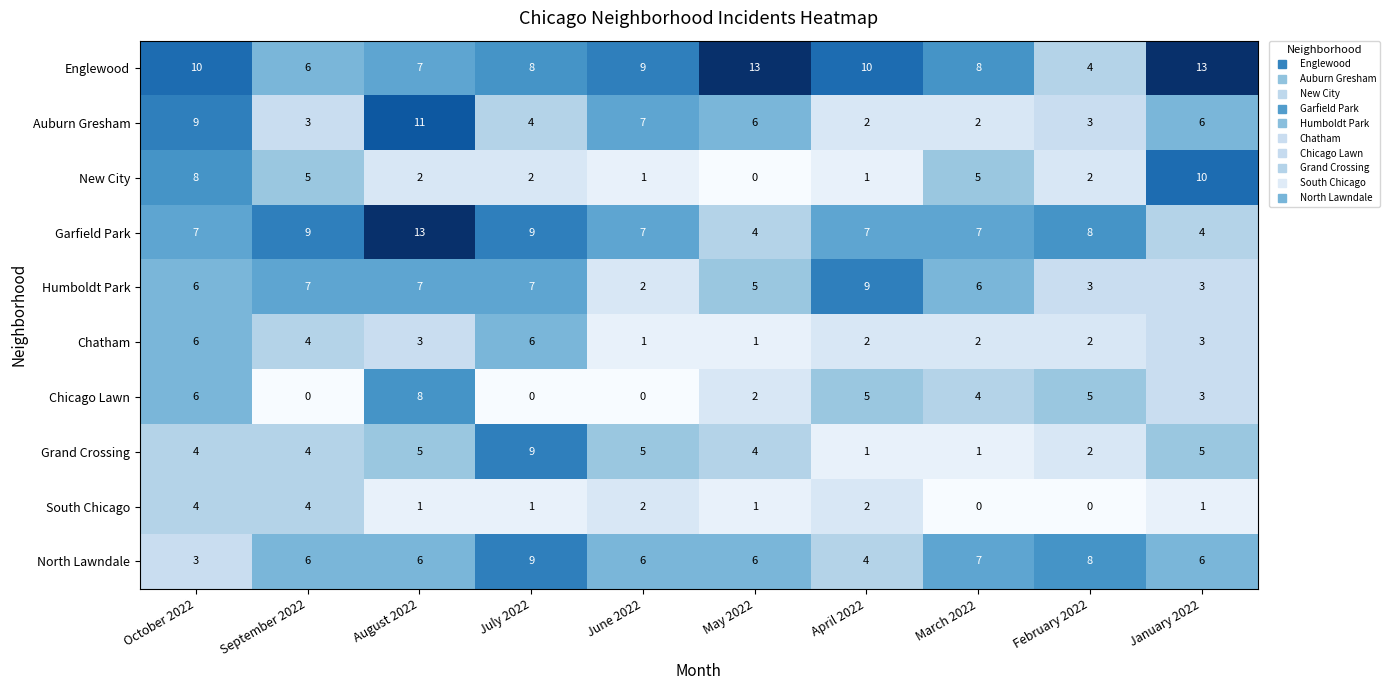

What is the sum of the Englewood values at May 2022 and September 2022?

19